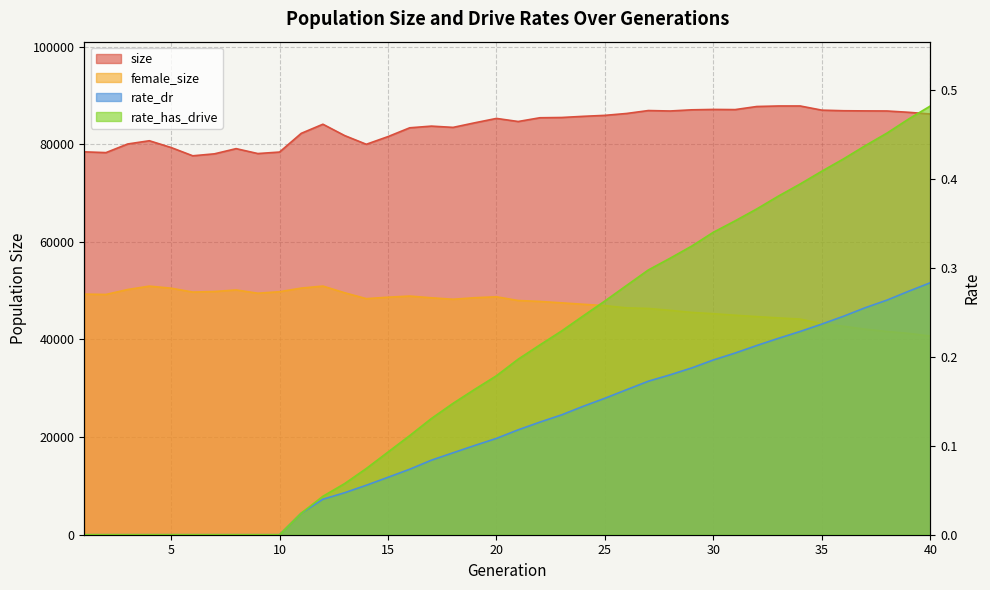

How many lines are shown in the chart?

4